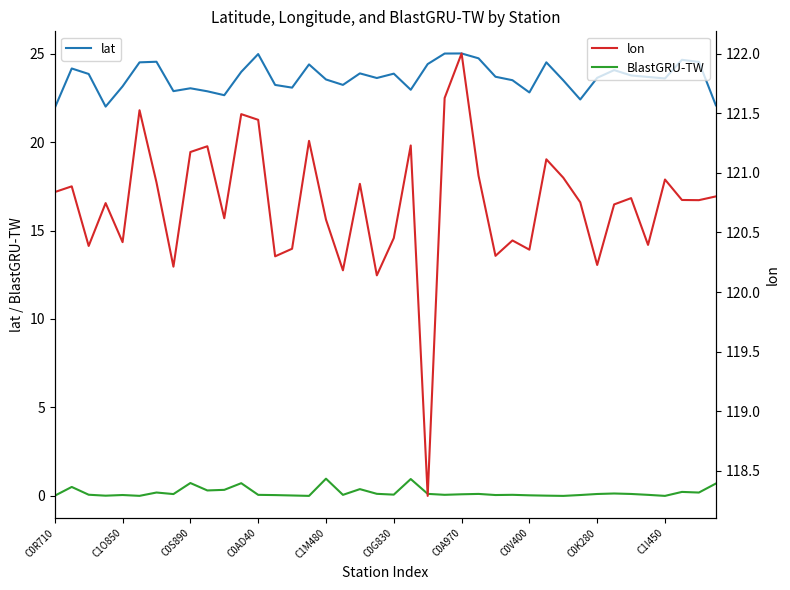

What is the highest value of the lon series?

122.0